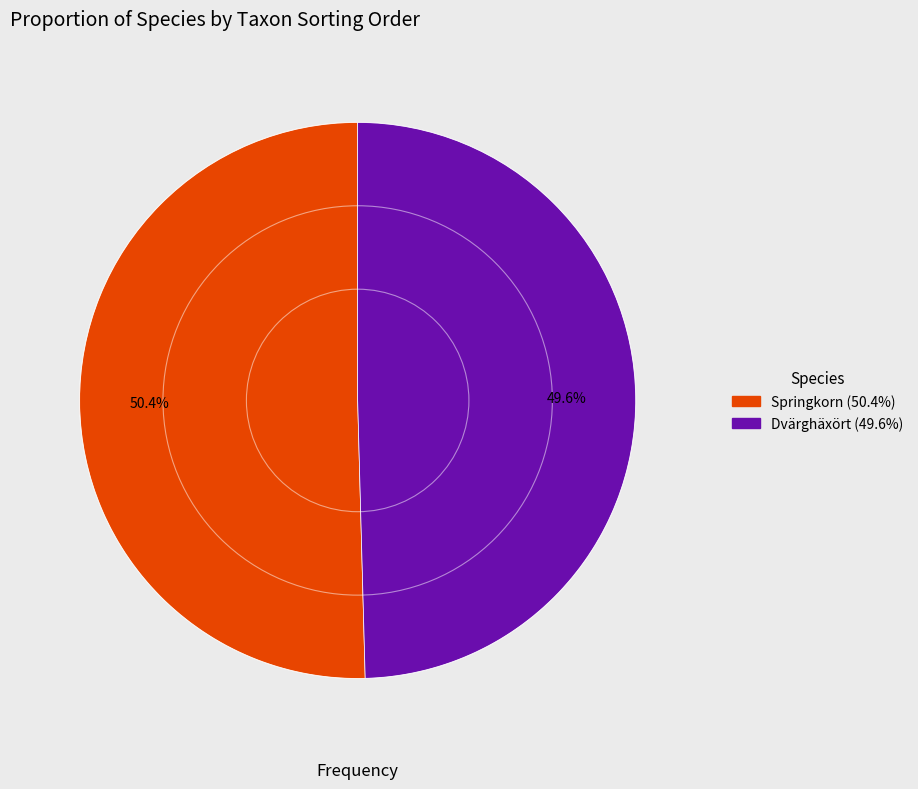

Is the sum of Springkorn and Dvärghäxört greater than half?

Yes